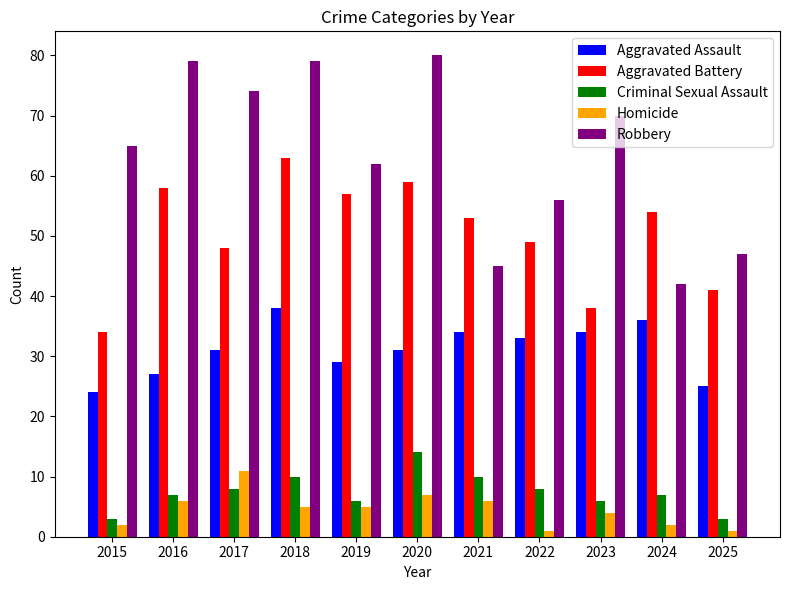

Which series has the largest range (max minus min)?

Robbery